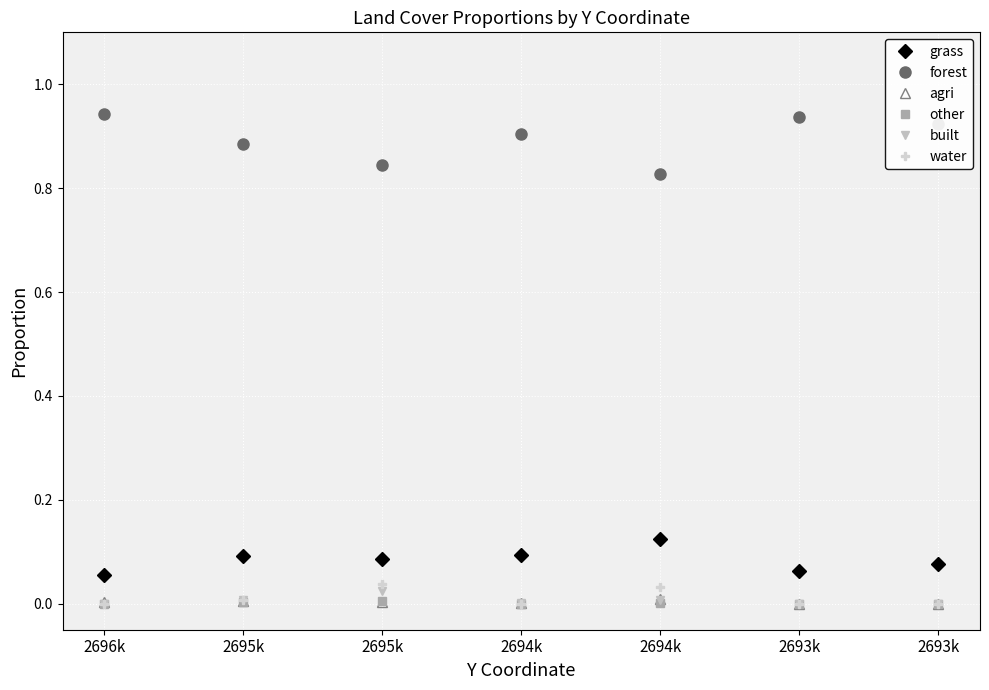

At which category is the sum across all series the highest?

2695k